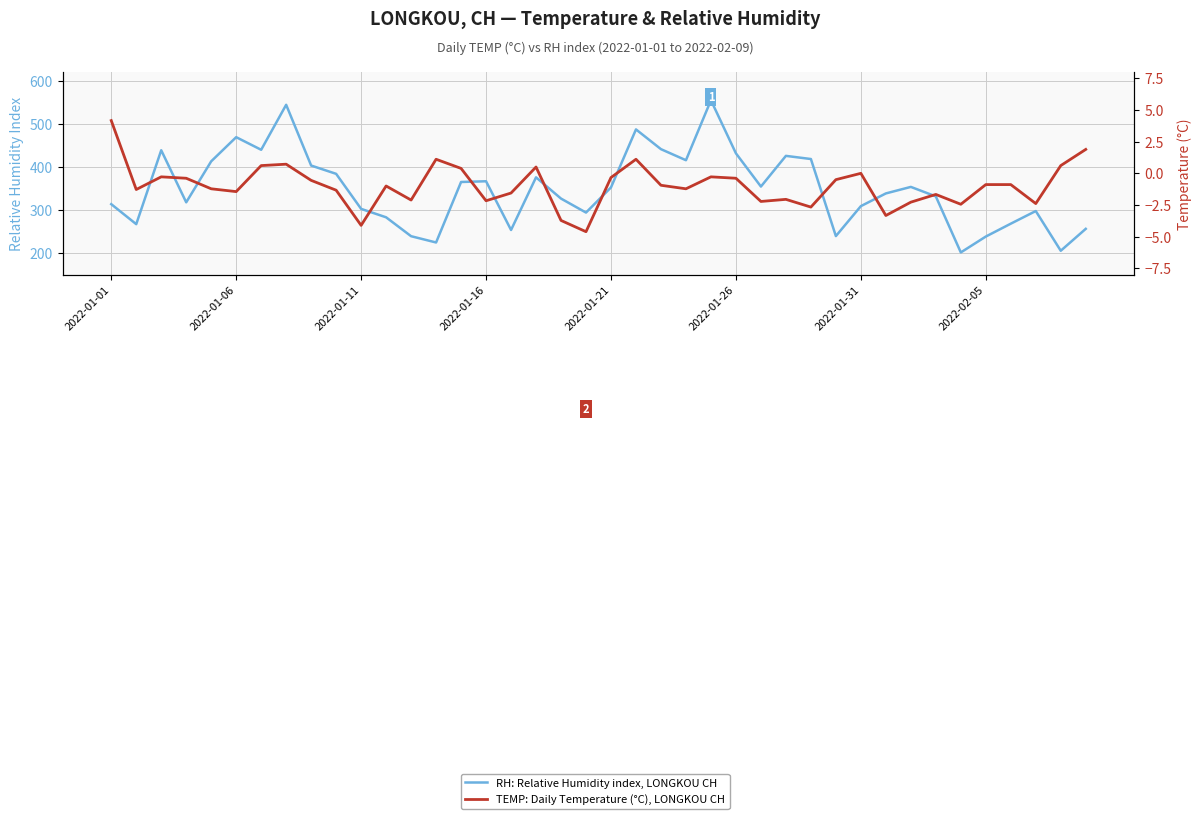

Does the chart display data point markers on the line(s)?

No